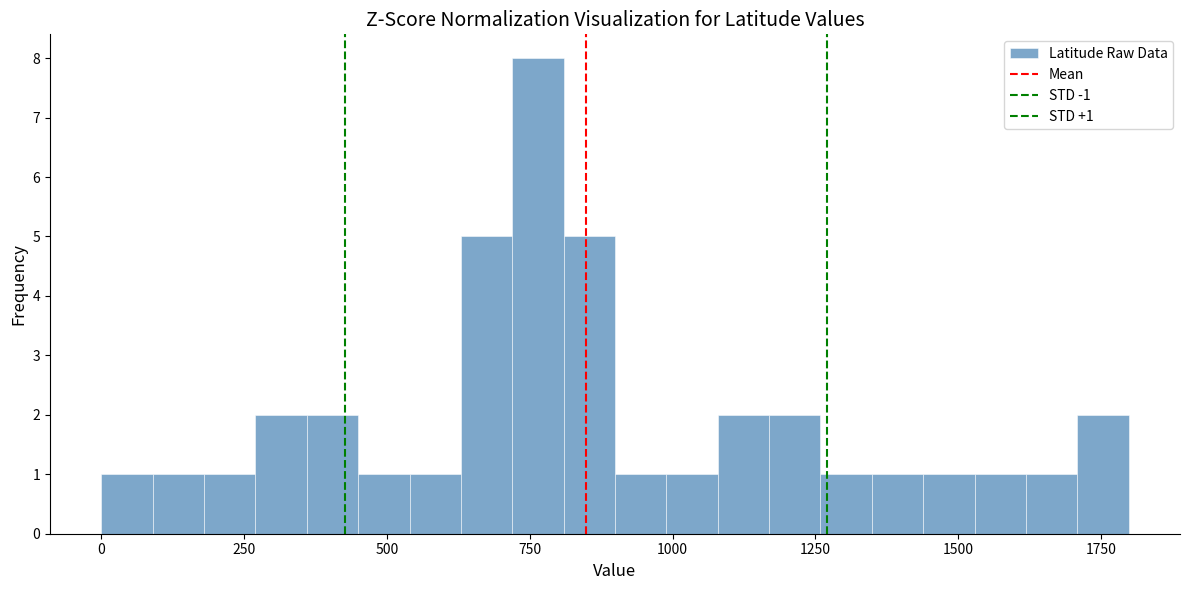

Around what value on the x-axis is the tallest bar? Give the approximate position of its centre, as read against the axis.

750